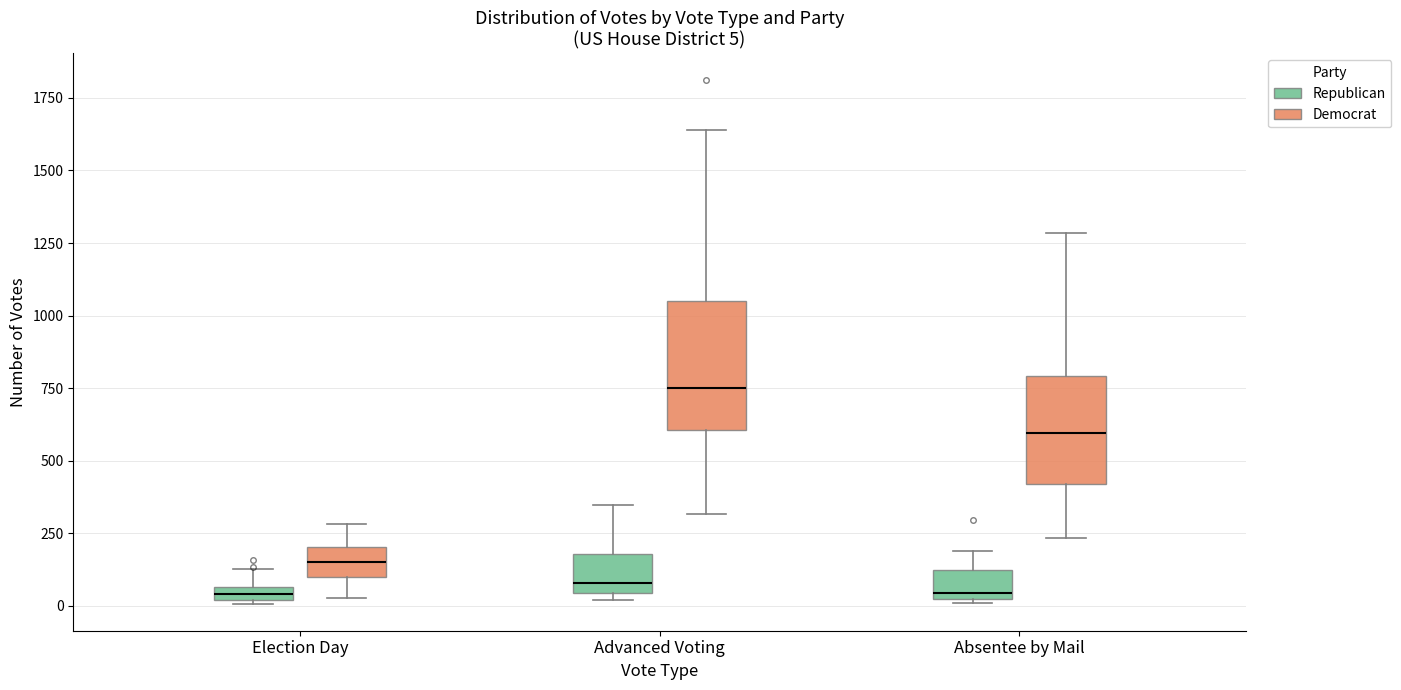

Comparing the boxes themselves (not the whiskers), which one is the tallest?

Advanced Voting (Democrat)